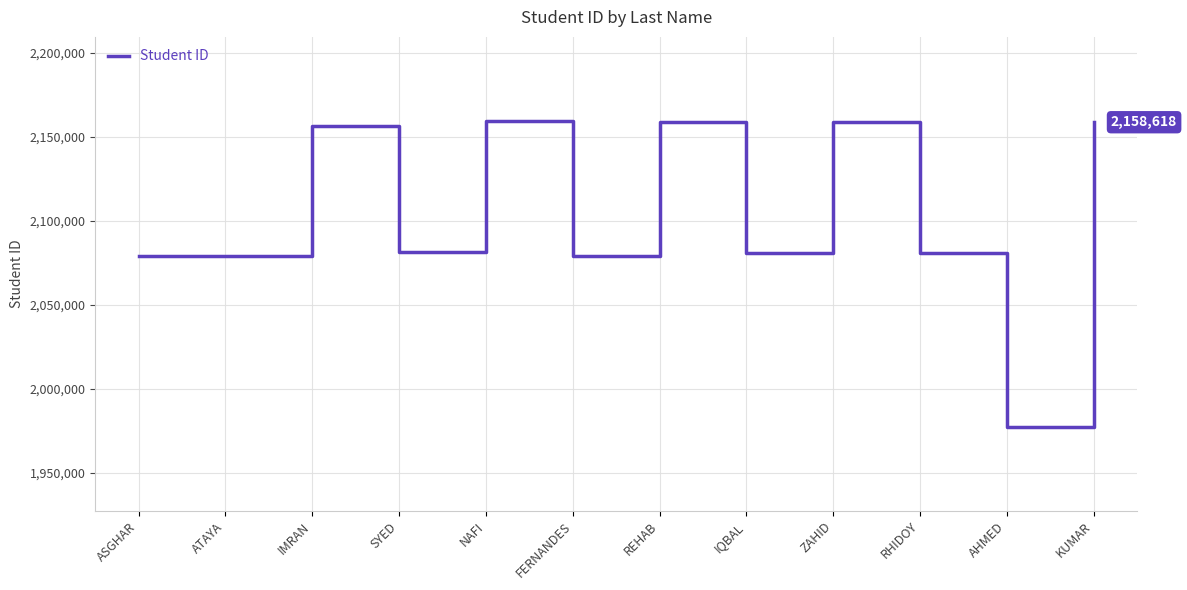

True or false: the data shows 3346527 at ATAYA.

False